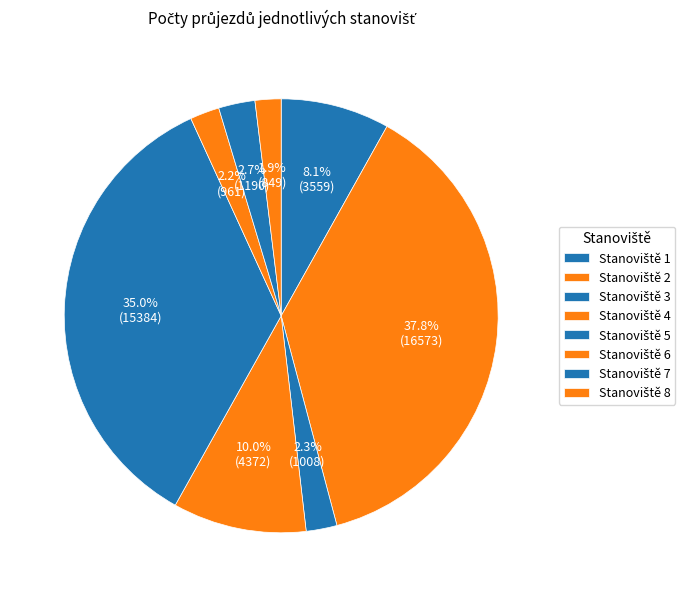

Which slice is the smallest?

Stanoviště 8 Z